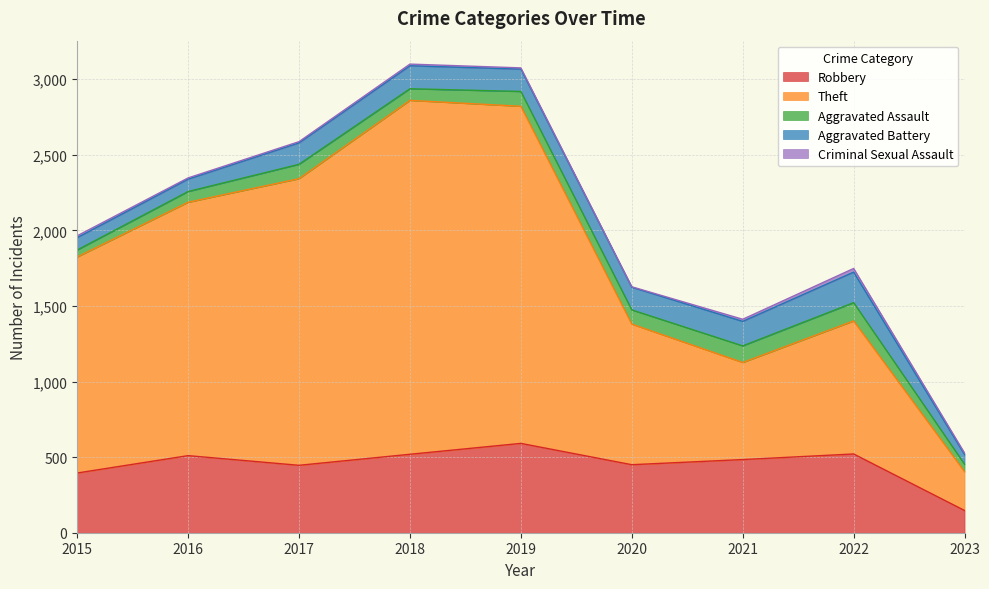

The Aggravated Assault series shows 72 at 2015. True or false?

False